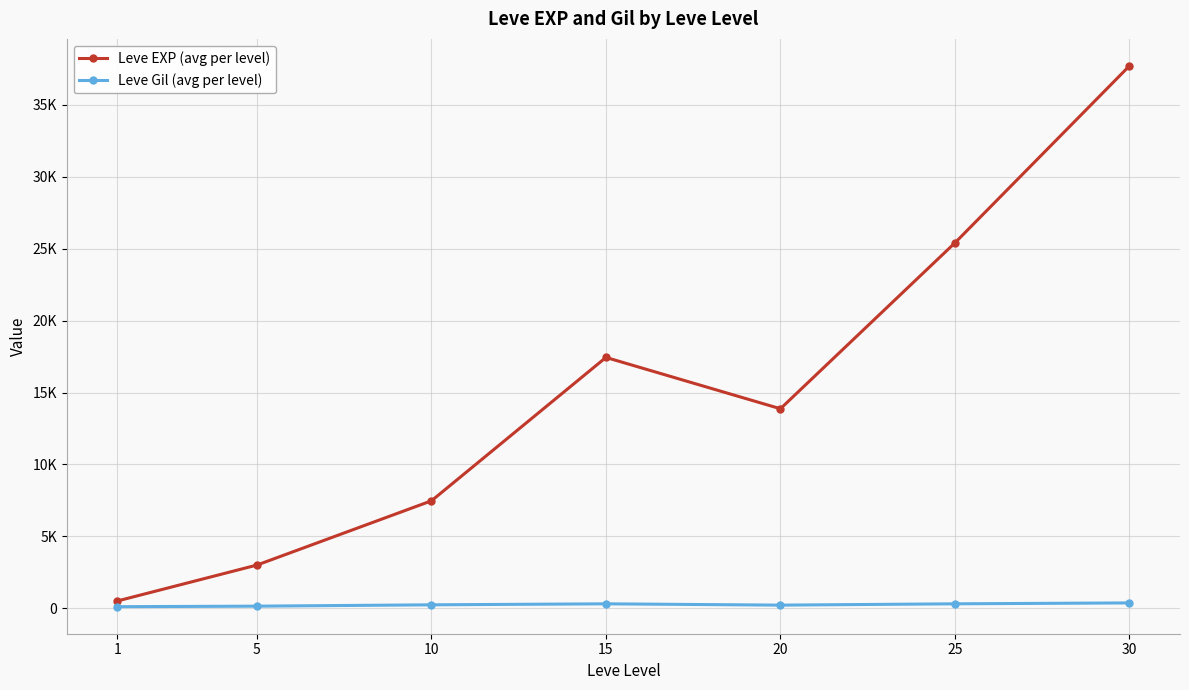

Rank the series at 5 from lowest to highest value.

Leve Gil (avg per level), Leve EXP (avg per level)